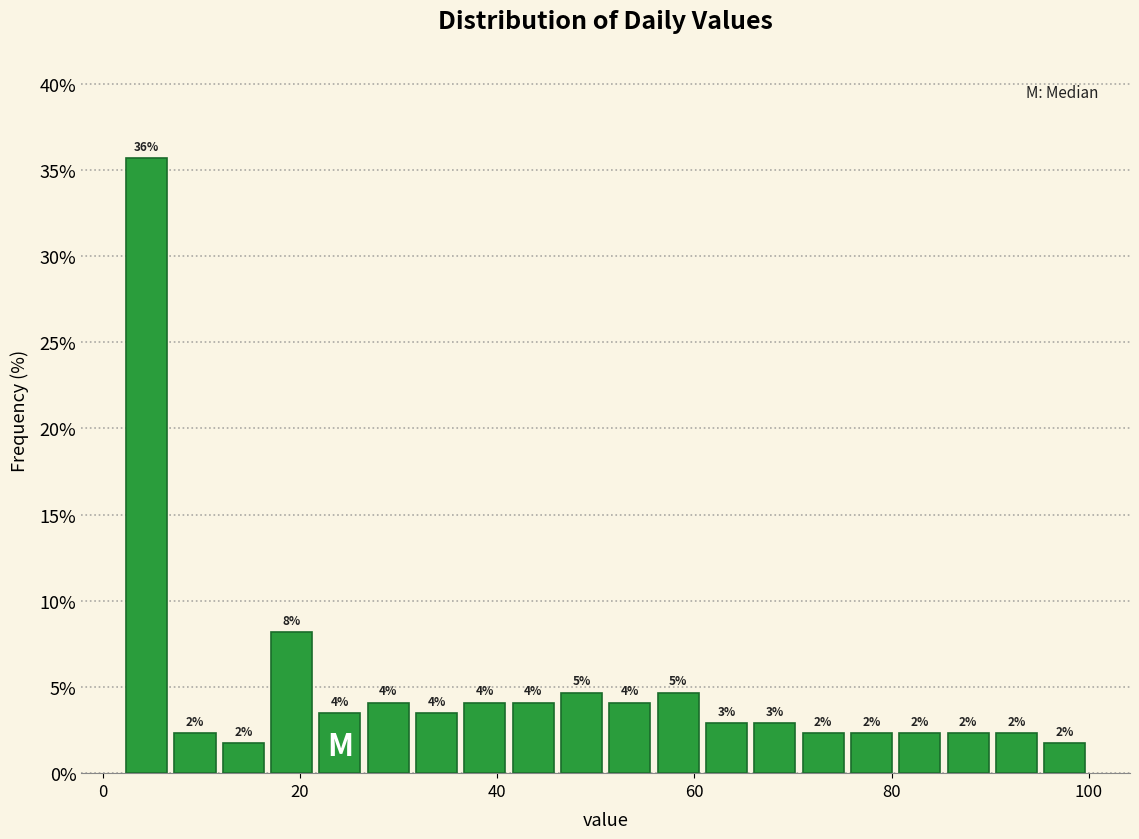

Around what value on the x-axis is the tallest bar? Give the approximate position of its centre, as read against the axis.

4